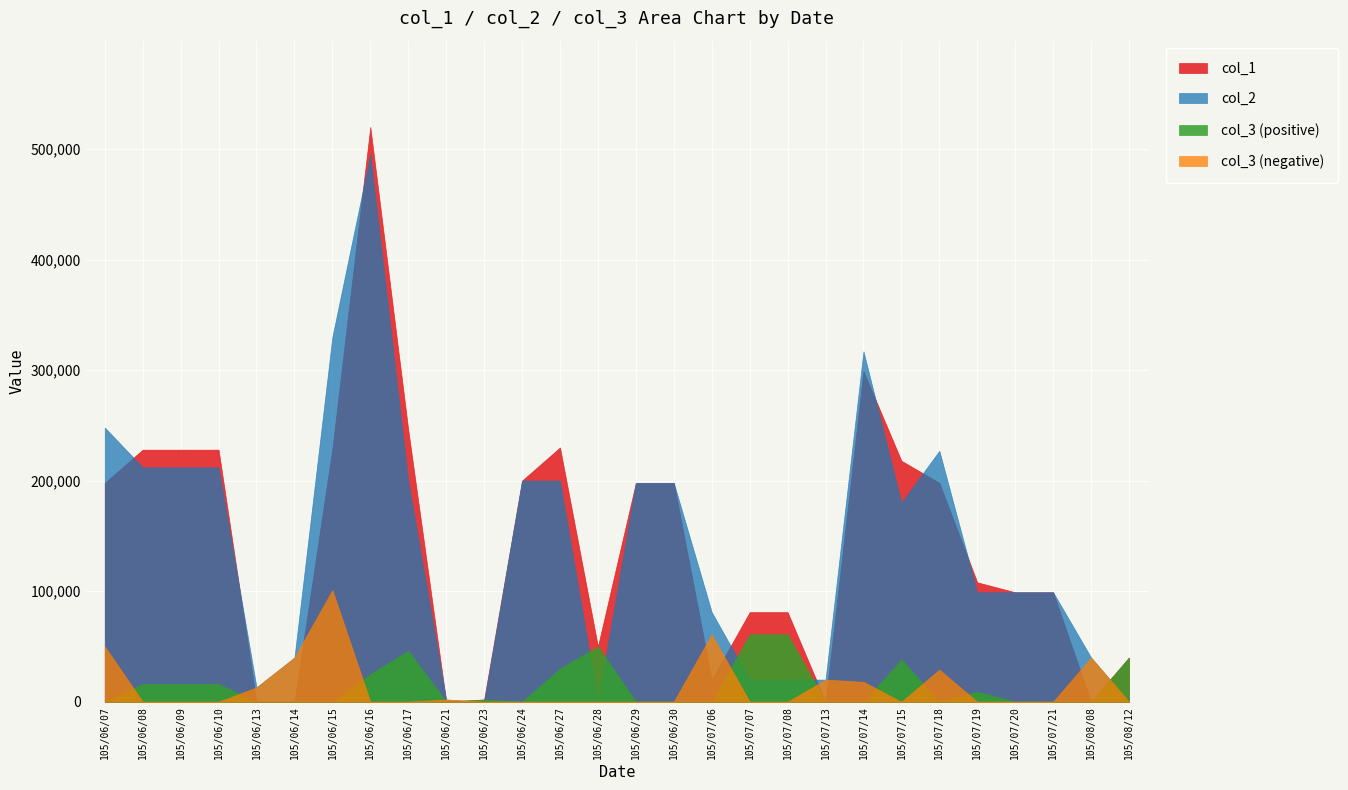

Reading left to right, transcribe all the data shown in this chart.

col_1: 198000	228000	228000	228000	0	0	229000	520000	246000	0	2000	200000	230000	50000	198000	198000	20000	81000	81000	0	299000	218000	198000	108000	99000	99000	0	40000
col_2: 248000	212000	212000	212000	13000	40000	330000	495000	200000	2000	0	200000	200000	0	198000	198000	81000	20000	20000	20000	317000	180000	227000	99000	99000	99000	40000	0
col_3_pos: 0	16000	16000	16000	0	0	0	25000	46000	0	2000	0	30000	50000	0	0	0	61000	61000	0	0	38000	0	9000	0	0	0	40000
col_3_neg: 50000	0	0	0	13000	40000	101000	0	0	2000	0	0	0	0	0	0	61000	0	0	20000	18000	0	29000	0	0	0	40000	0